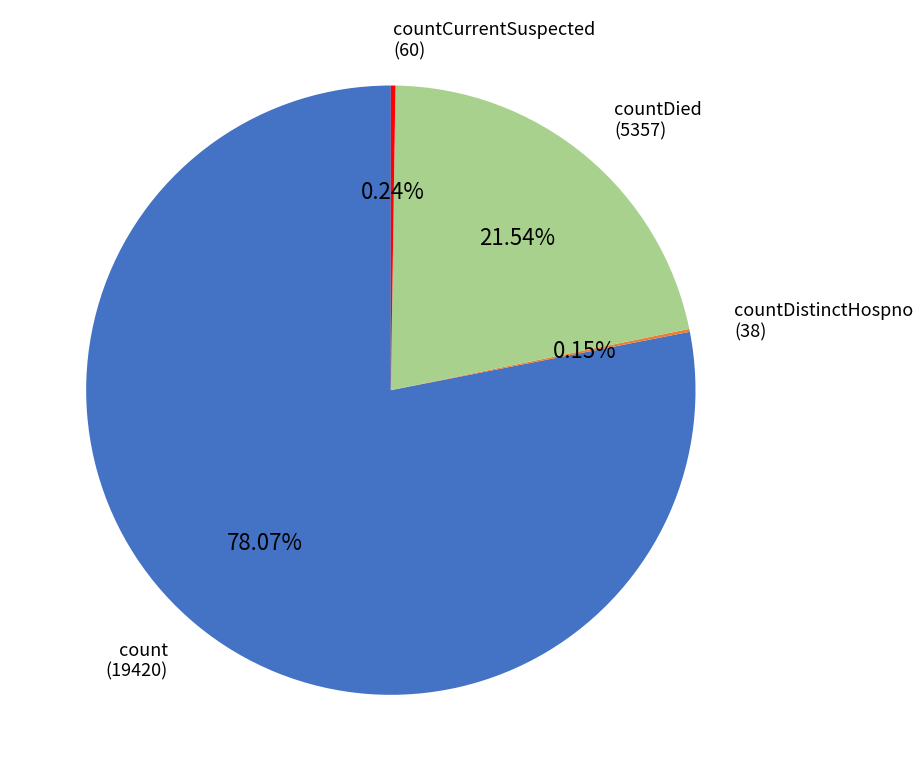

To the nearest percent, what is the average slice percentage?

25%